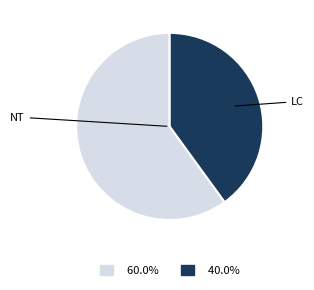

How many segments does this pie chart have?

2